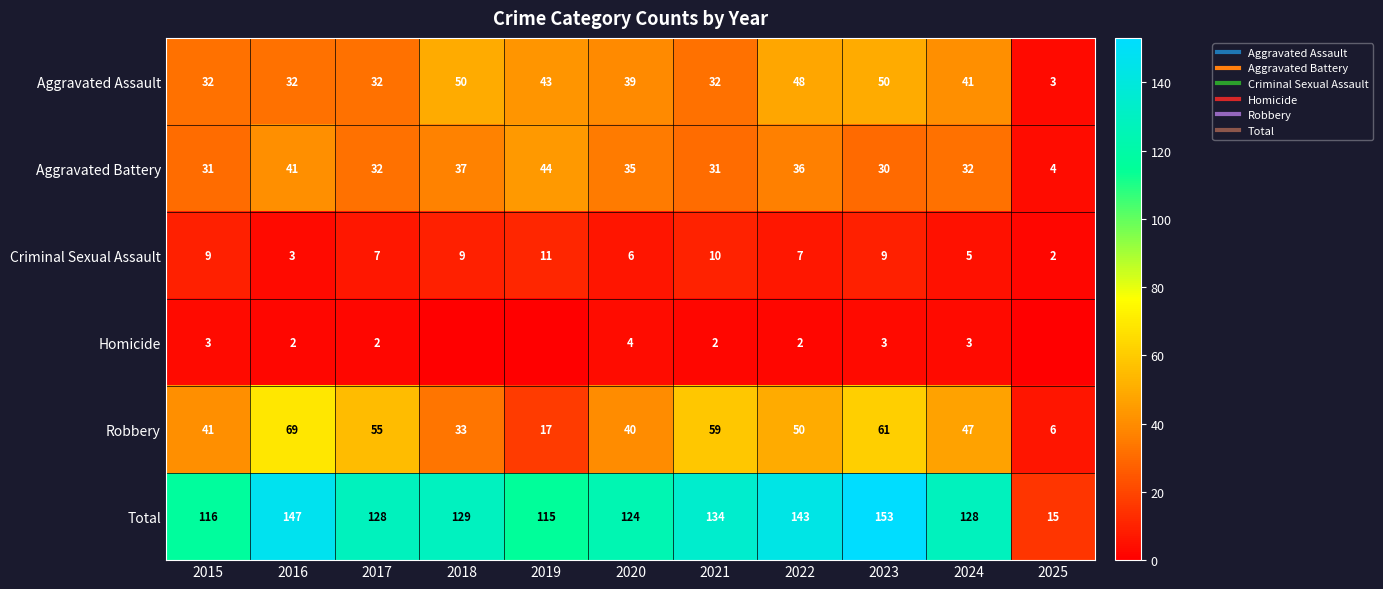

What is the difference between the Total values at 2024 and 2015?

12